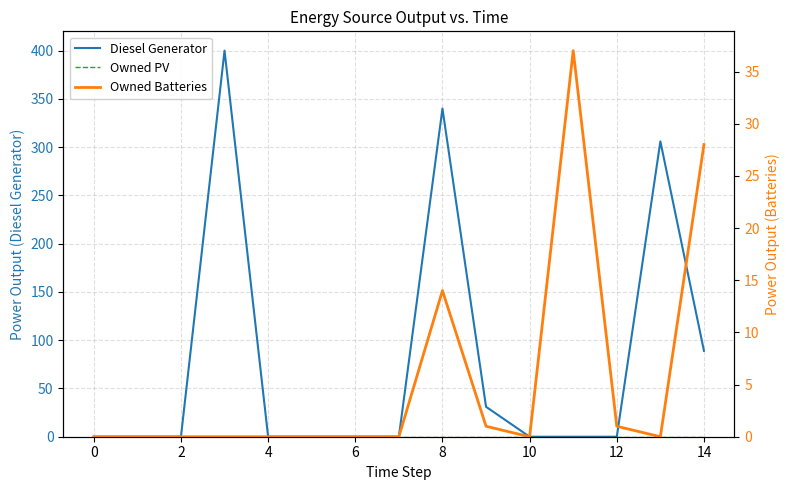

Which series has the widest spread of values?

Diesel Generator